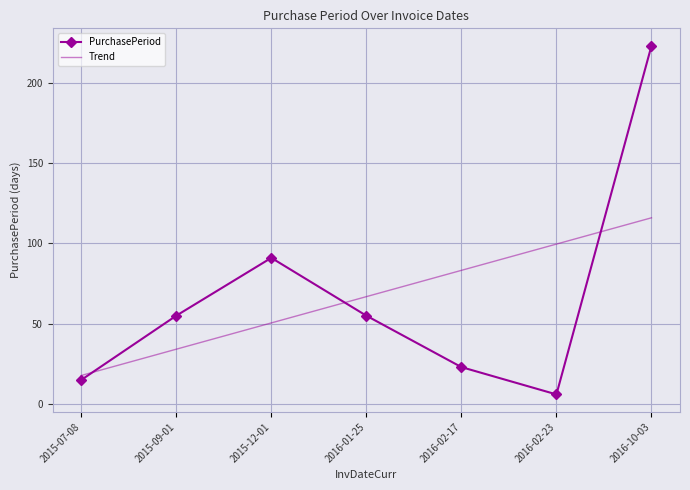

The PurchasePeriod series shows 11.6 at 2016-02-17. True or false?

False